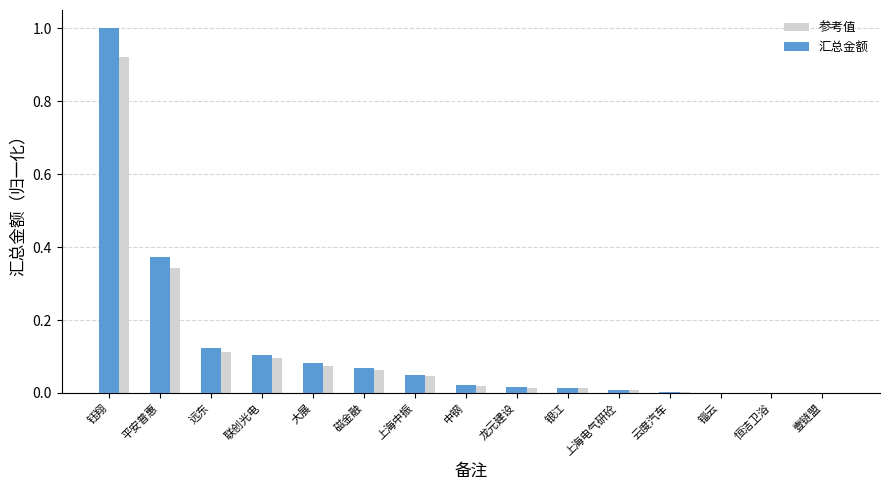

At which category is the sum across all series the highest?

钰翔